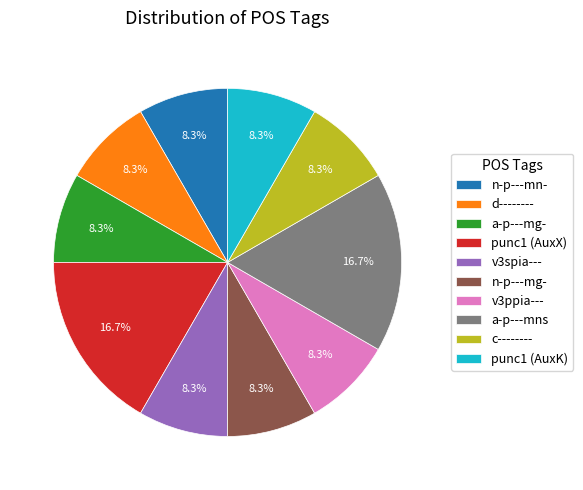

What percentage is the a-p---mns slice, to the nearest percent?

17%